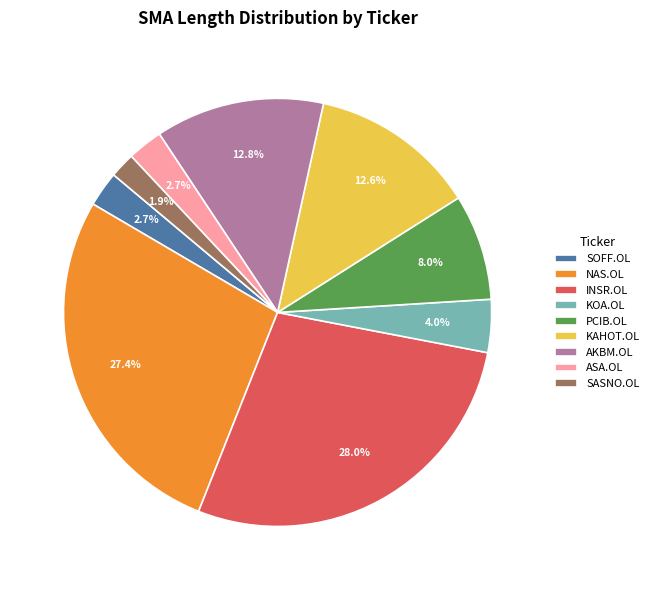

Does any single category account for the majority?

No